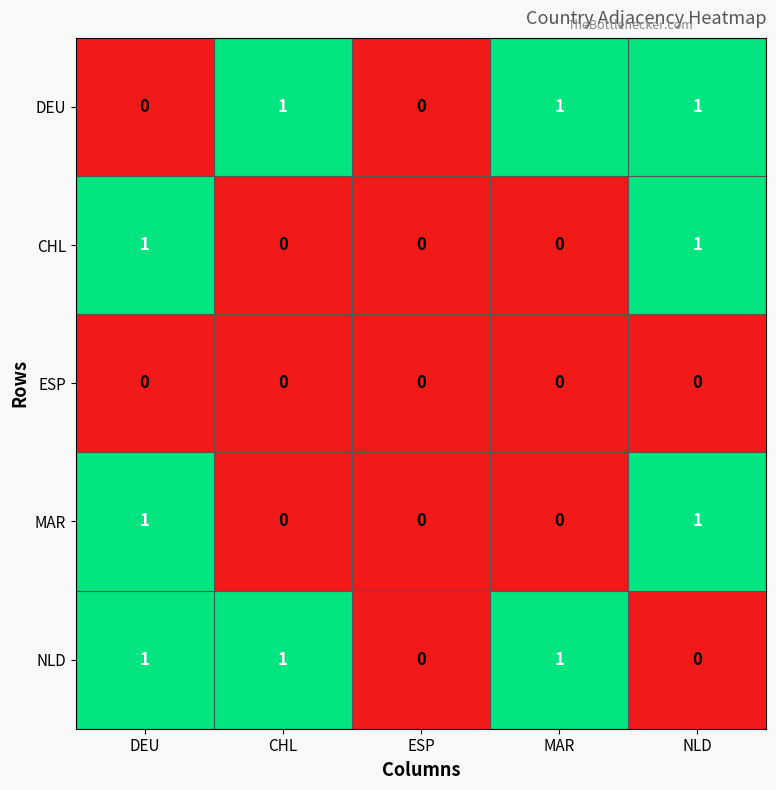

Is the value of CHL at MAR greater than the value of NLD at DEU?

No